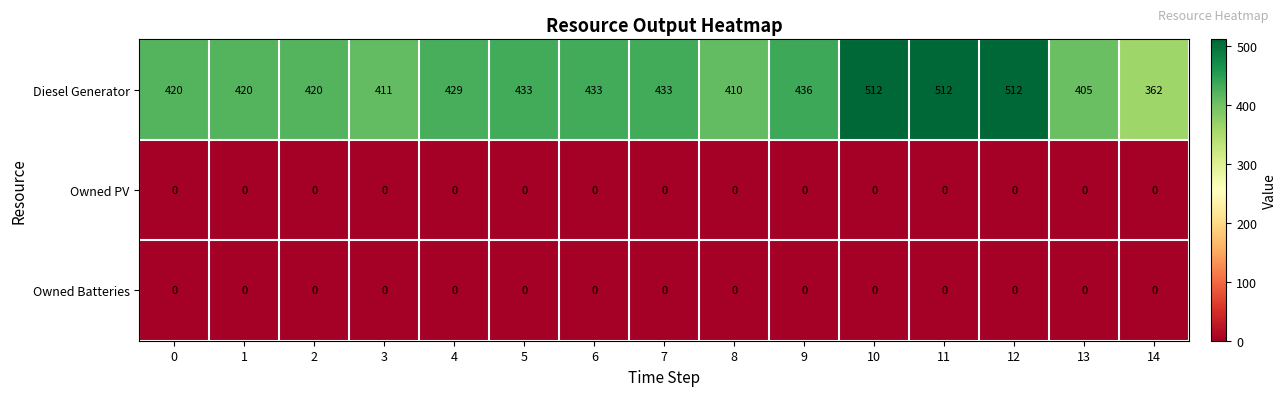

At how many categories does at least one series exceed 58?

15